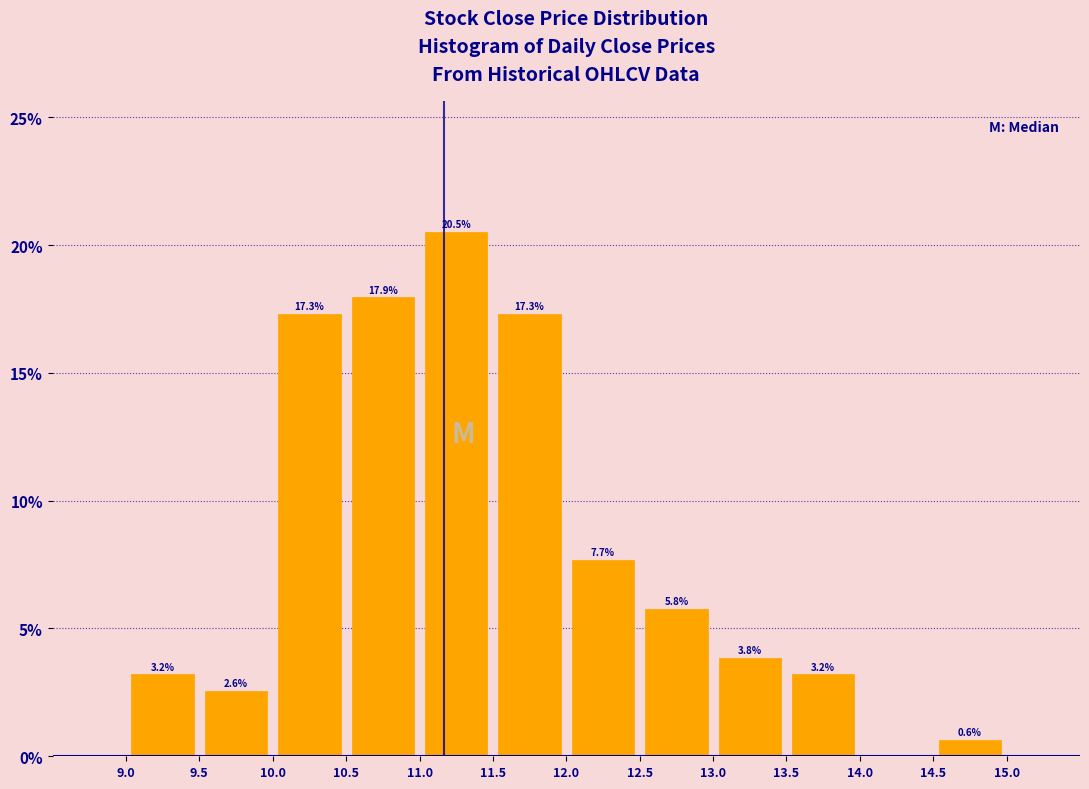

Over which range of the x-axis is the bar tallest?

11.0 to 11.5